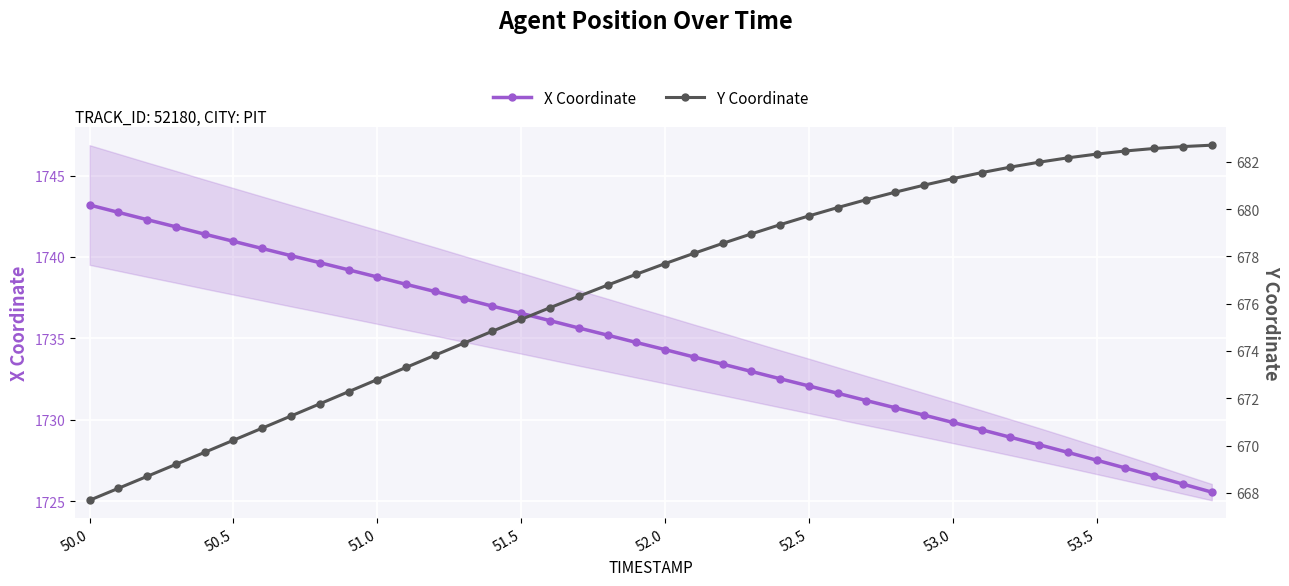

True or false: X Coordinate and Y Coordinate cross at least once.

False